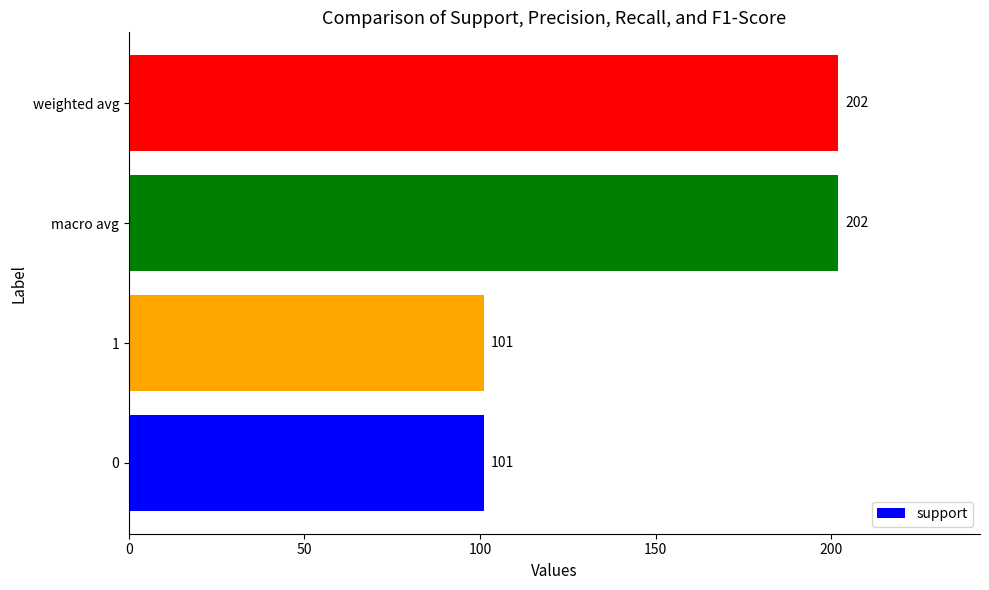

Approximately how many times larger is the value at weighted avg compared to 0?

2.0